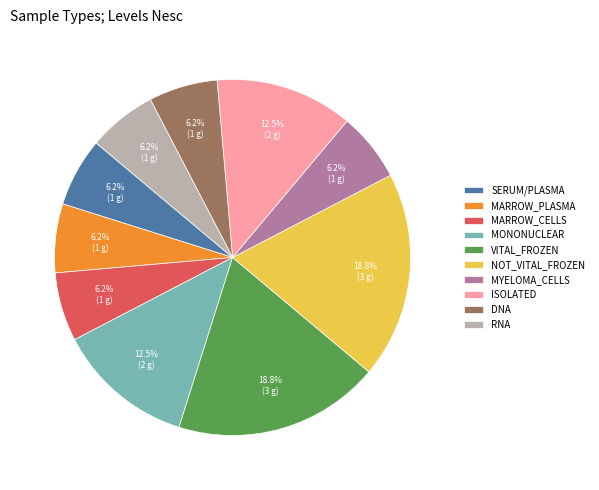

Do NOT_VITAL_FROZEN and DNA together represent more than half of the pie?

No